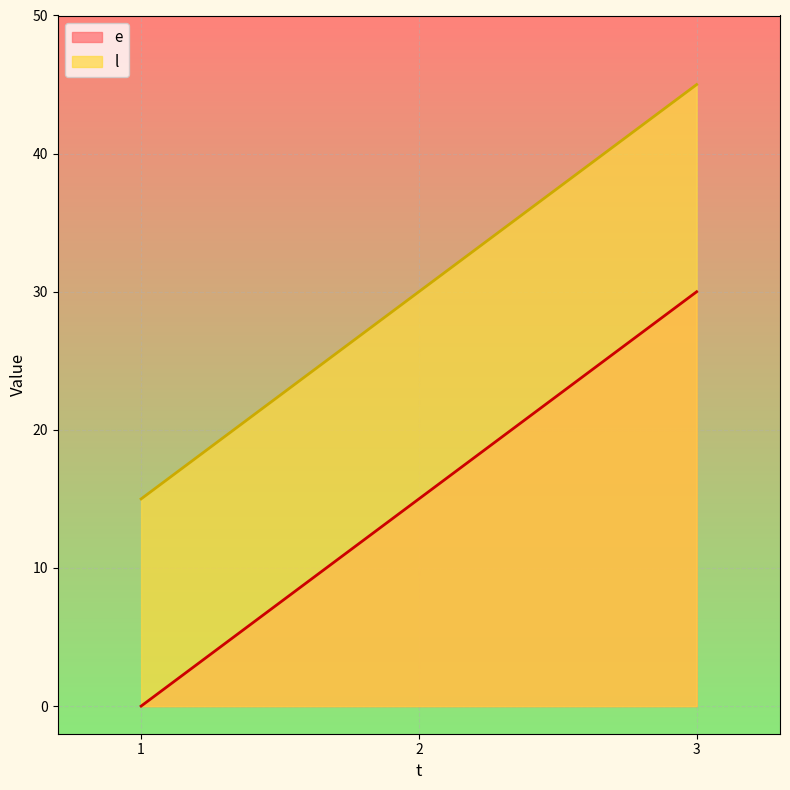

At how many categories does at least one series exceed 23?

2